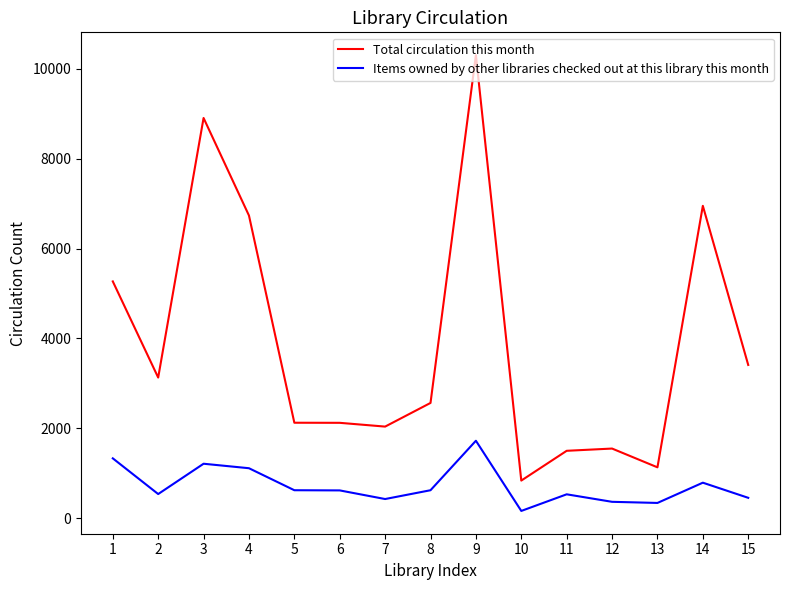

Rank the series by their average value, from lowest to highest.

Items owned by other libraries checked out at this library this month, Total circulation this month